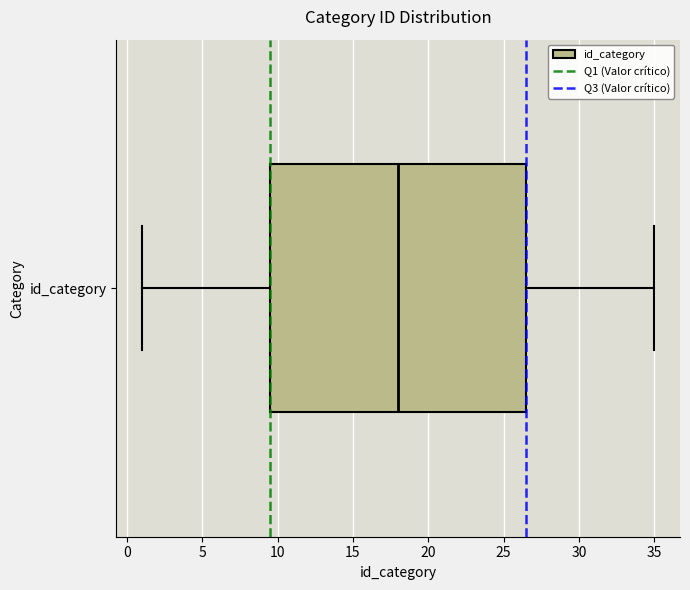

Read this box plot against the x-axis: the position of the median line, the range covered by the box, and the ends of both whiskers. The values are not printed on the chart, so give them approximately, as read against the axis.

median 18.0, box 9.5 to 26.5, whiskers 1.0 to 35.0